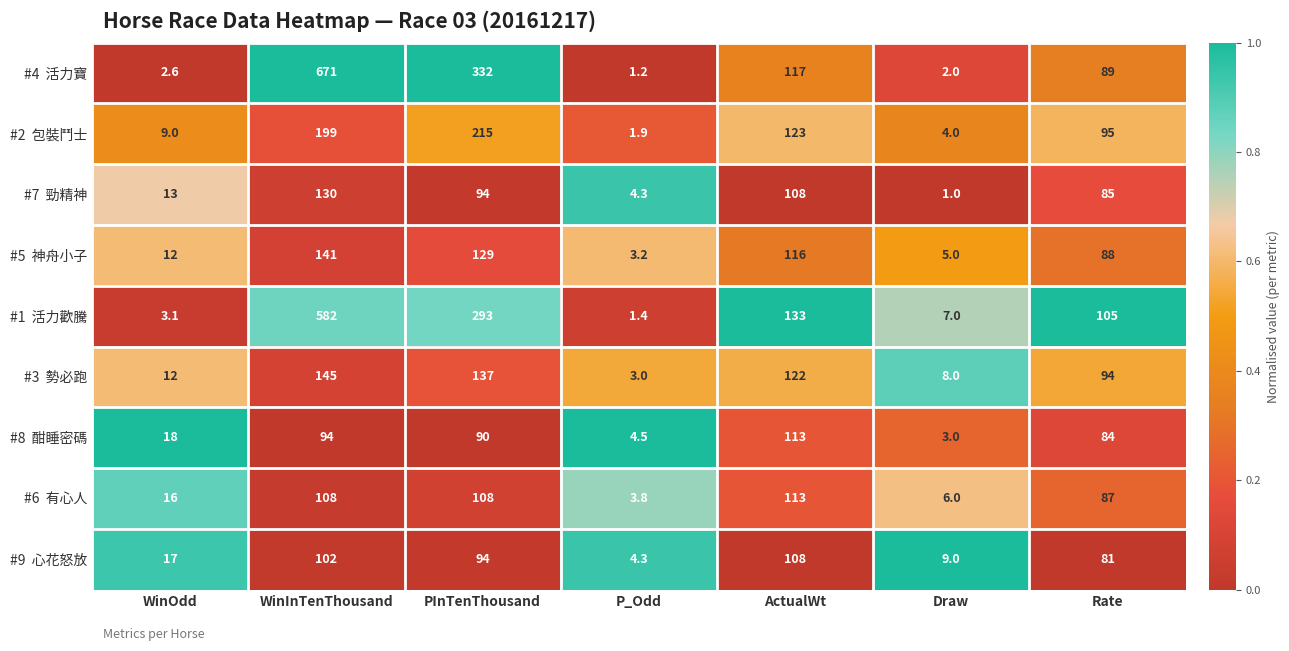

At which category is the sum across all series the highest?

WinInTenThousand